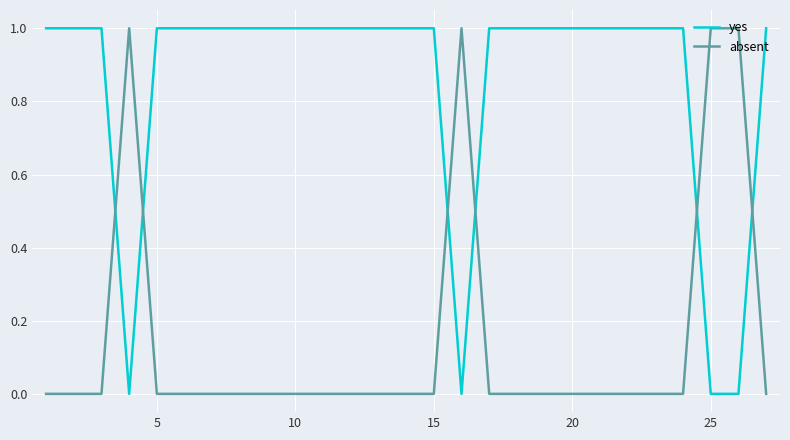

List the series in order of their overall mean, lowest first.

absent, yes